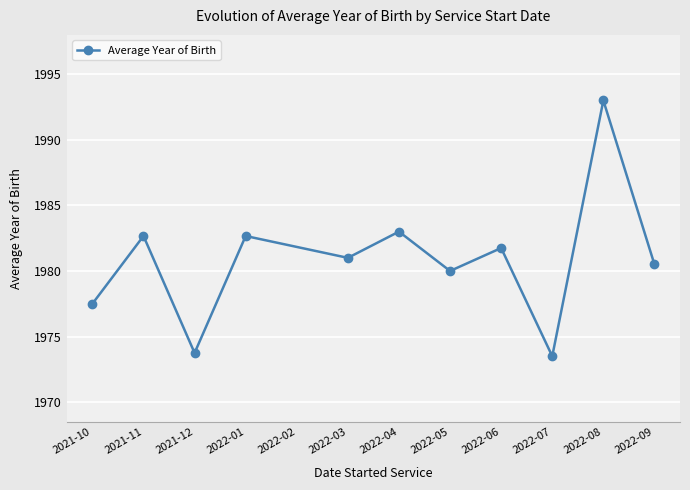

Does the chart have visible grid lines?

Yes